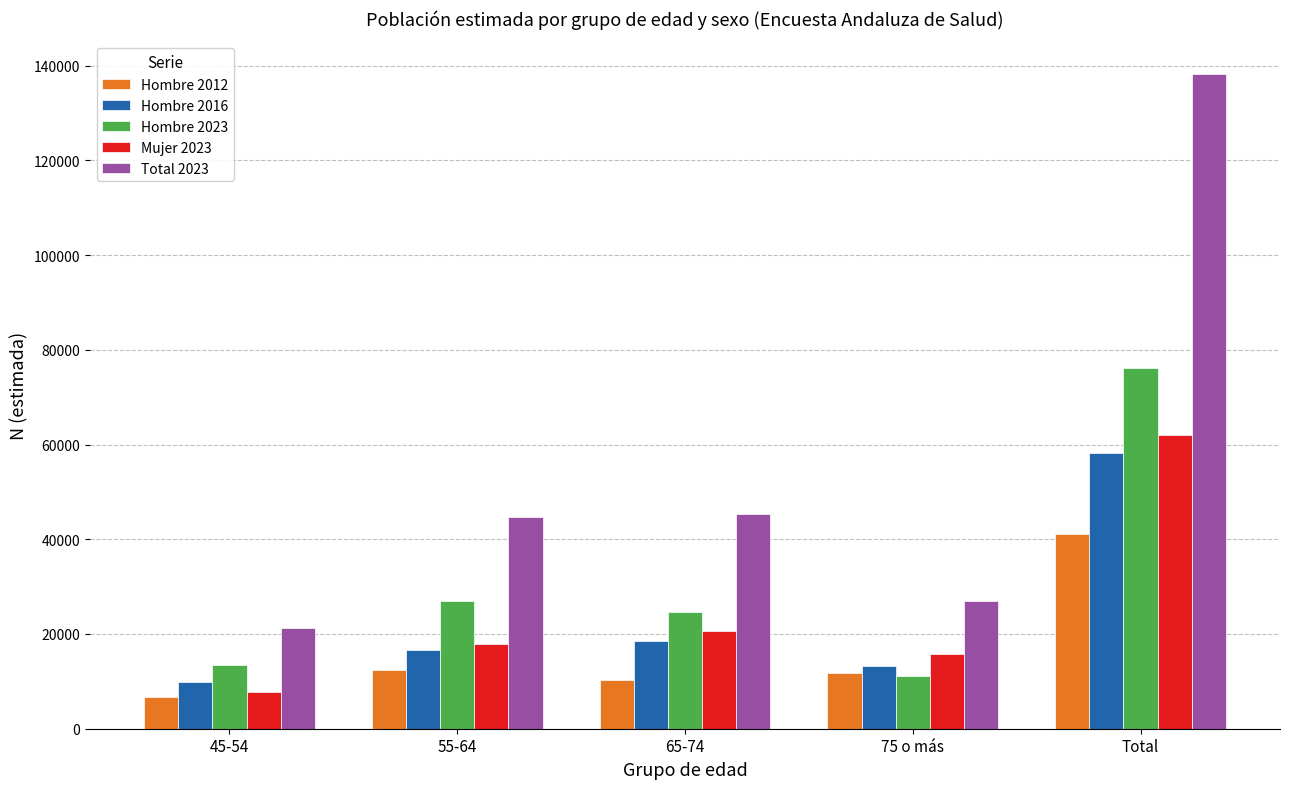

What is the sum of the Hombre 2012 values at 45-54 and Total?

47690